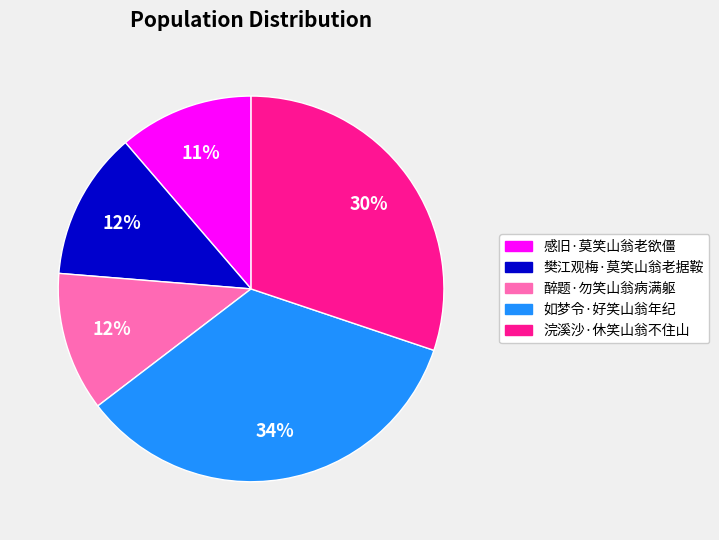

Is the sum of 感旧·莫笑山翁老欲僵 and 醉题·勿笑山翁病满躯 greater than half?

No